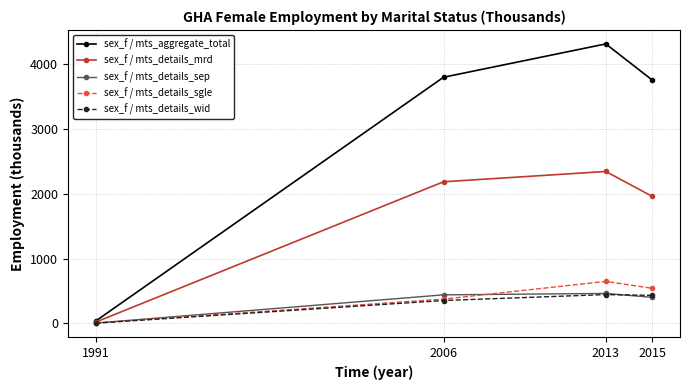

Where is the first local maximum for sex_f / mts_aggregate_total?

2013